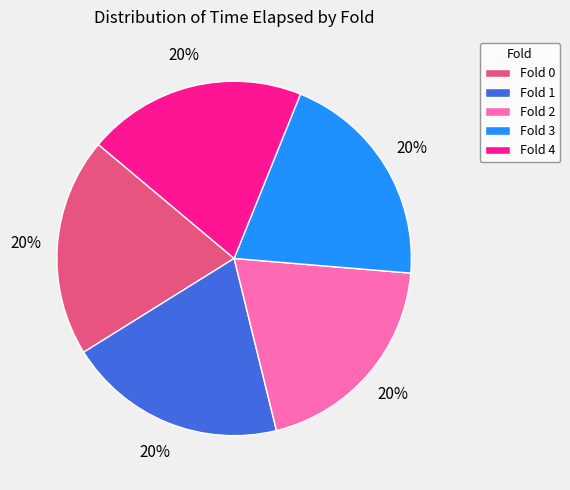

What is the ratio of the value at Fold 3 to the value at Fold 0?

1.0